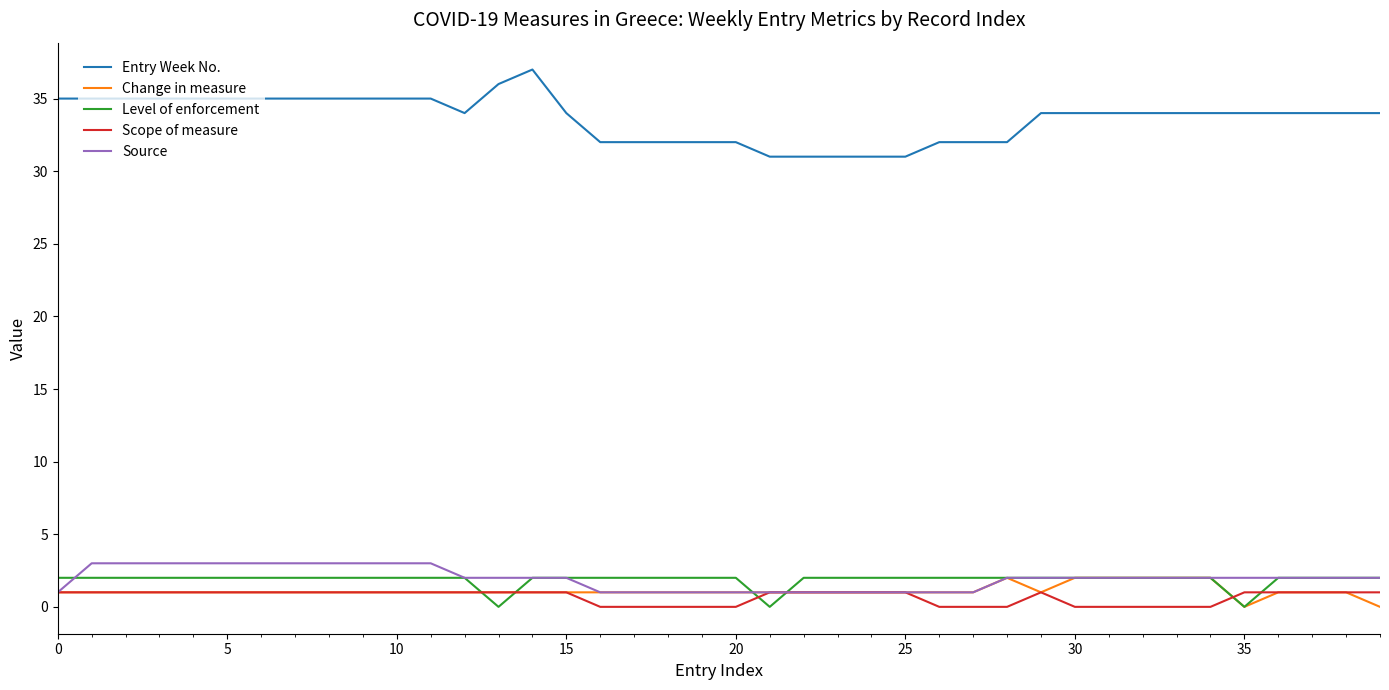

What is the difference between the second highest and second lowest values in the Source series?

2